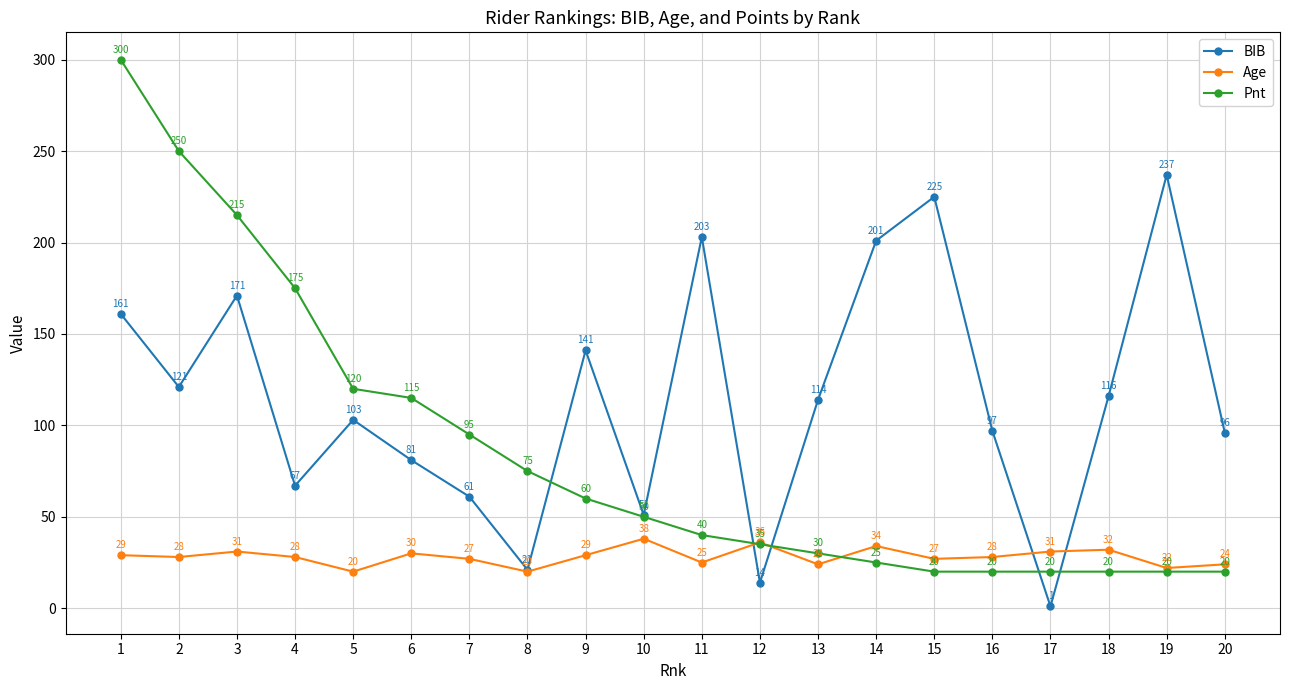

What is the average value of the Age series?

28